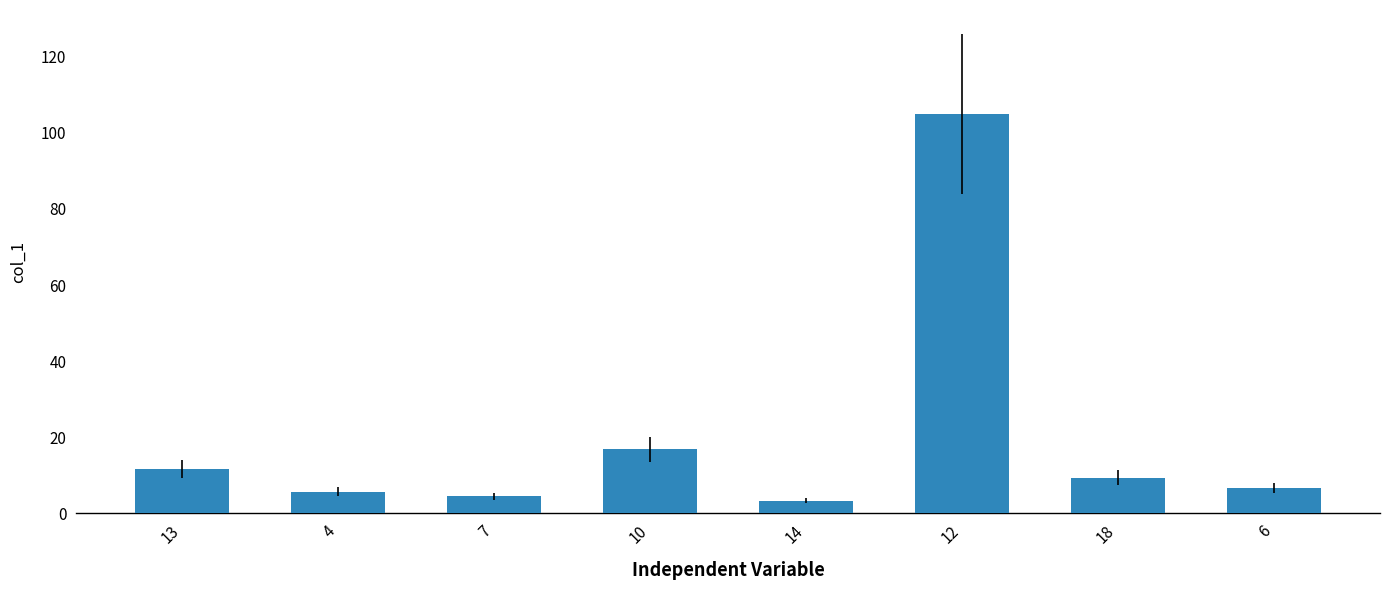

Which label corresponds to the smallest value in the chart?

14